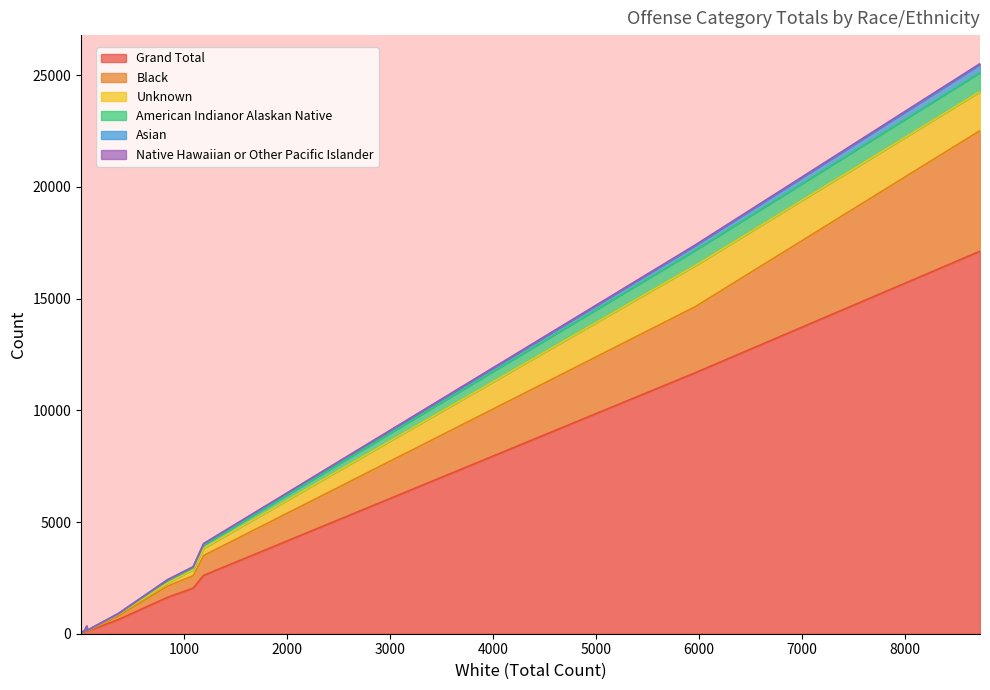

Where is Grand Total nearest to the value 8562?

5962